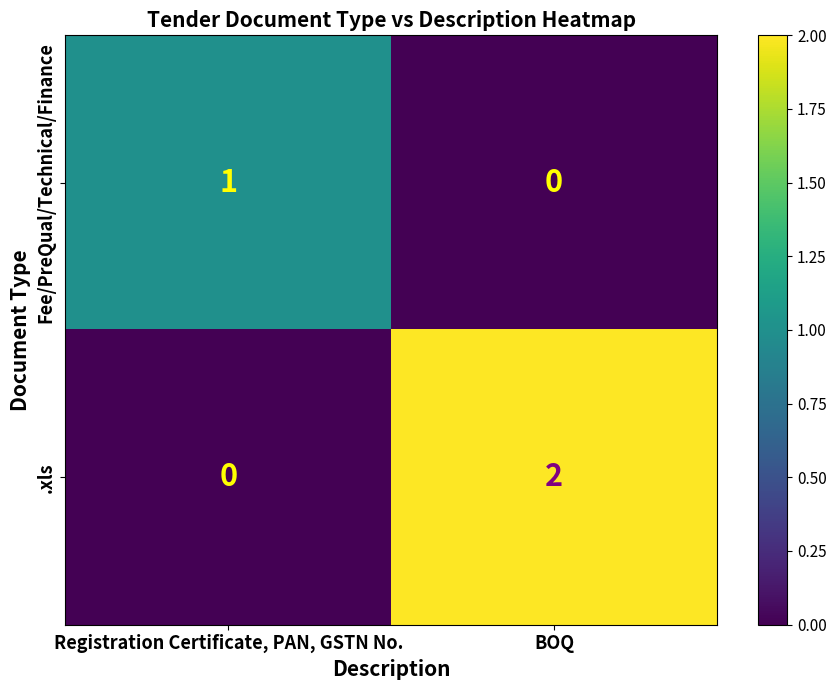

How many distinct data groups are displayed?

2